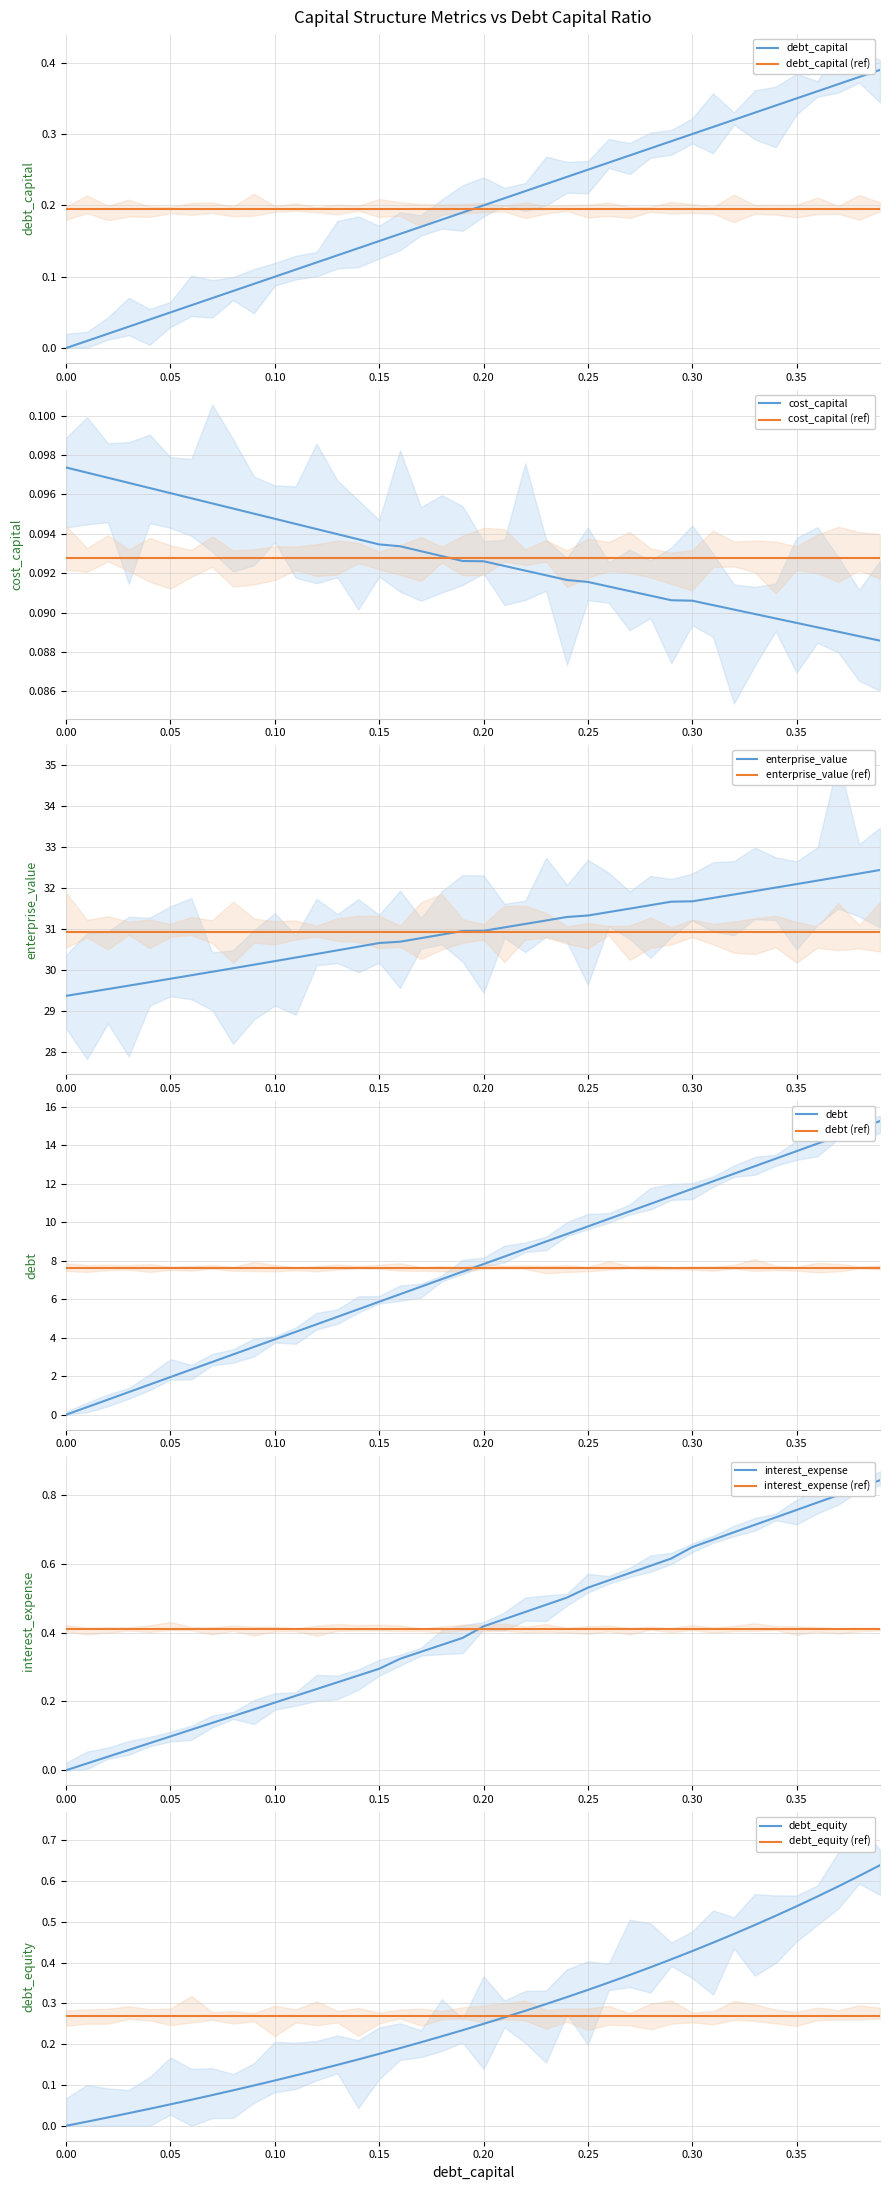

What is the label of the 17th point from the right?

0.23